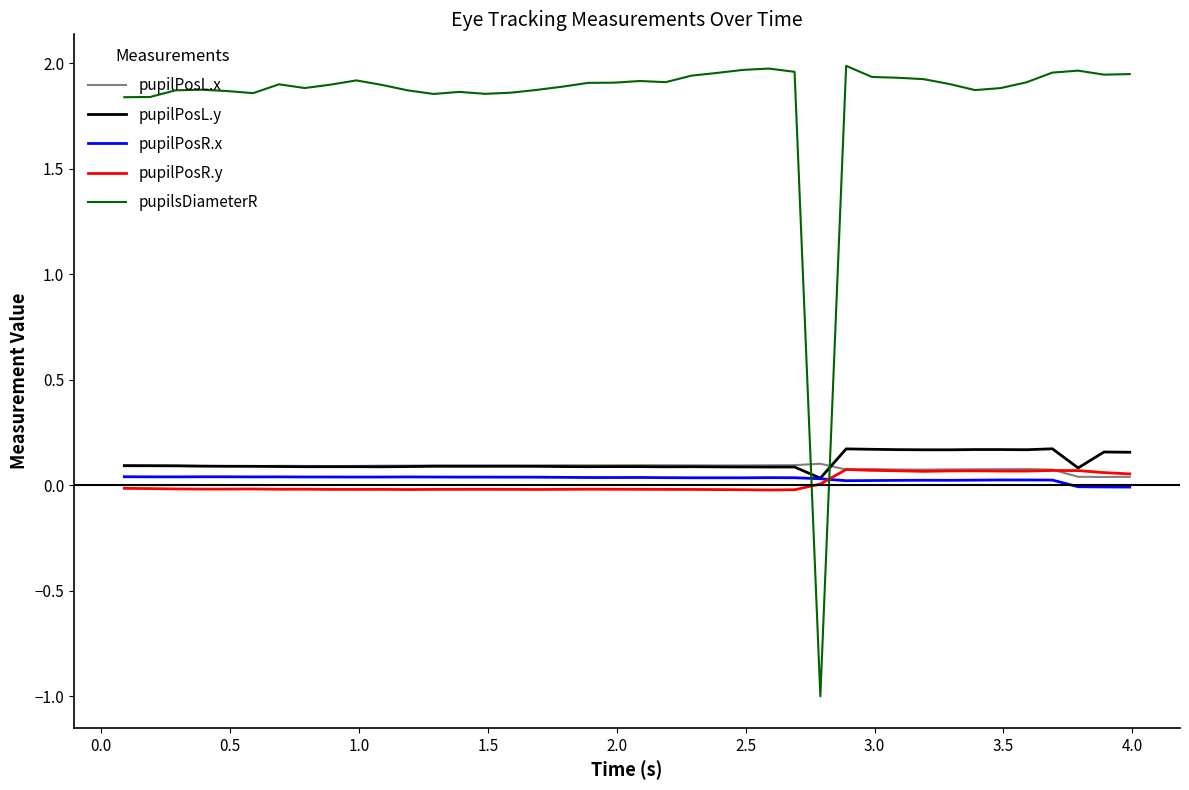

Which series ends up on top after the final intersection of pupilsDiameterR and pupilPosR.y?

pupilsDiameterR